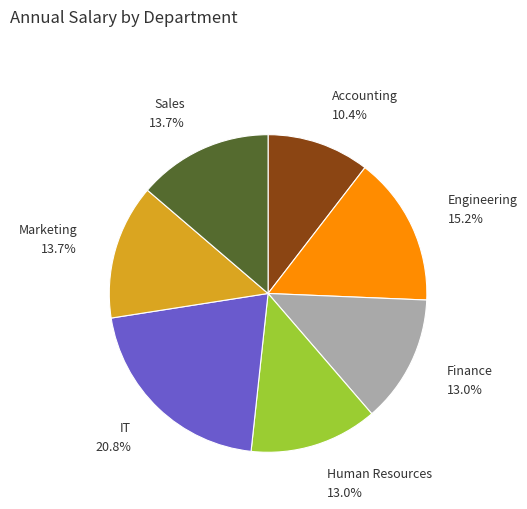

Does Sales represent more than half of the total?

No